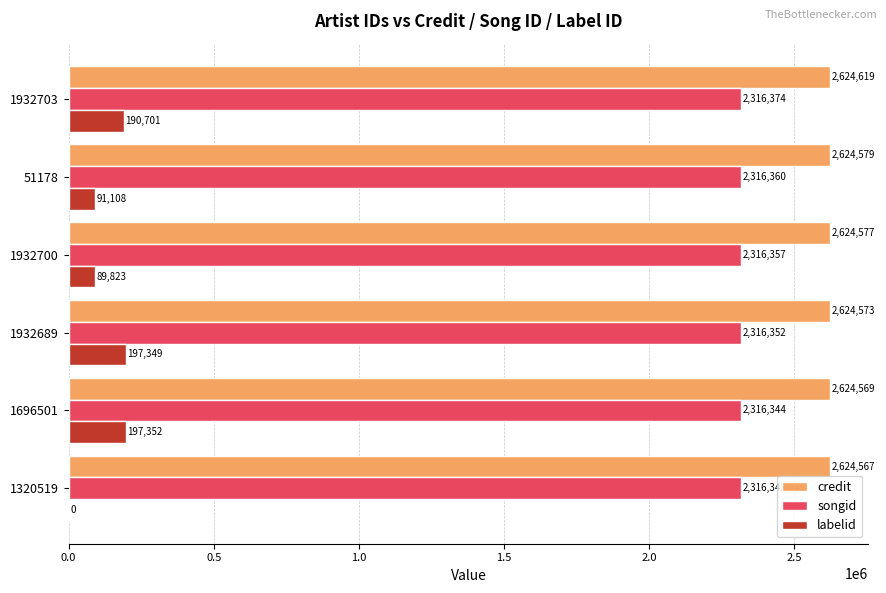

What is the sum of all credit values?

15747484